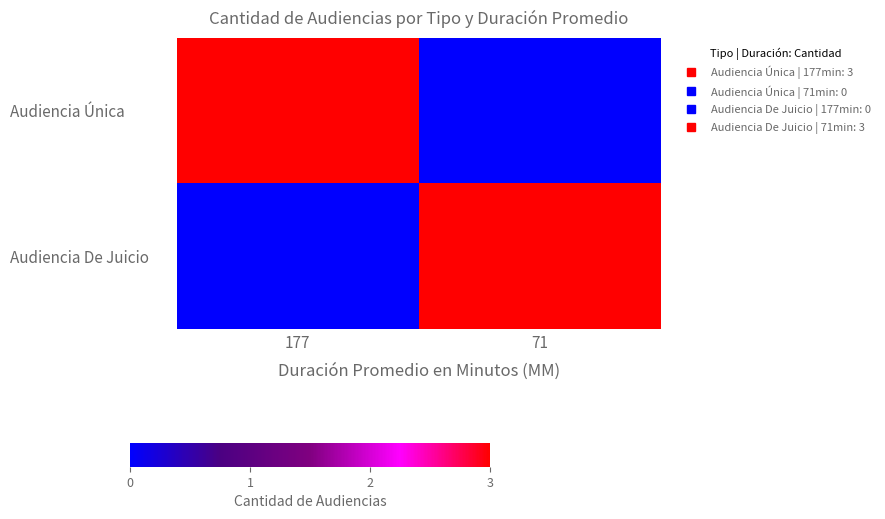

How many series are shown in this chart?

2